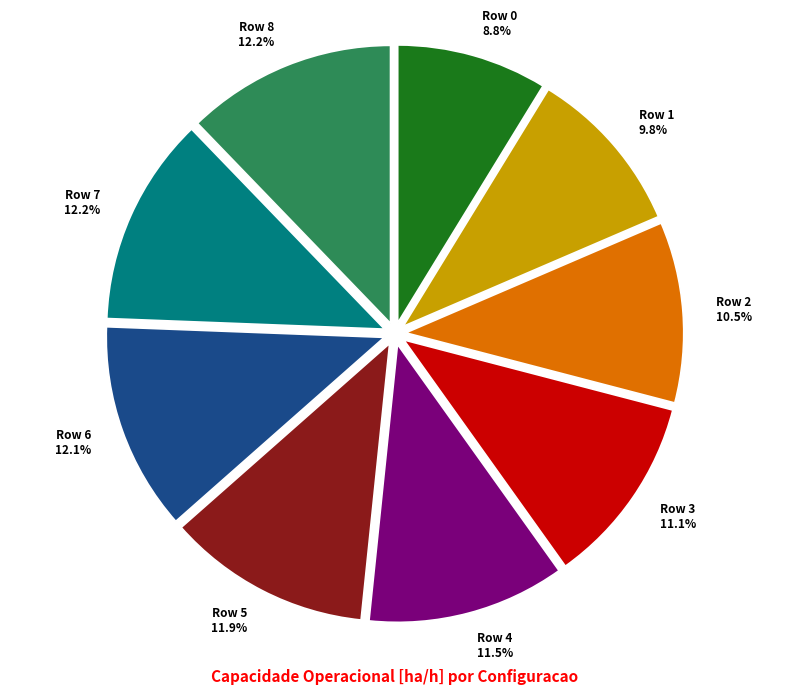

Which slice is the smallest?

Row 0